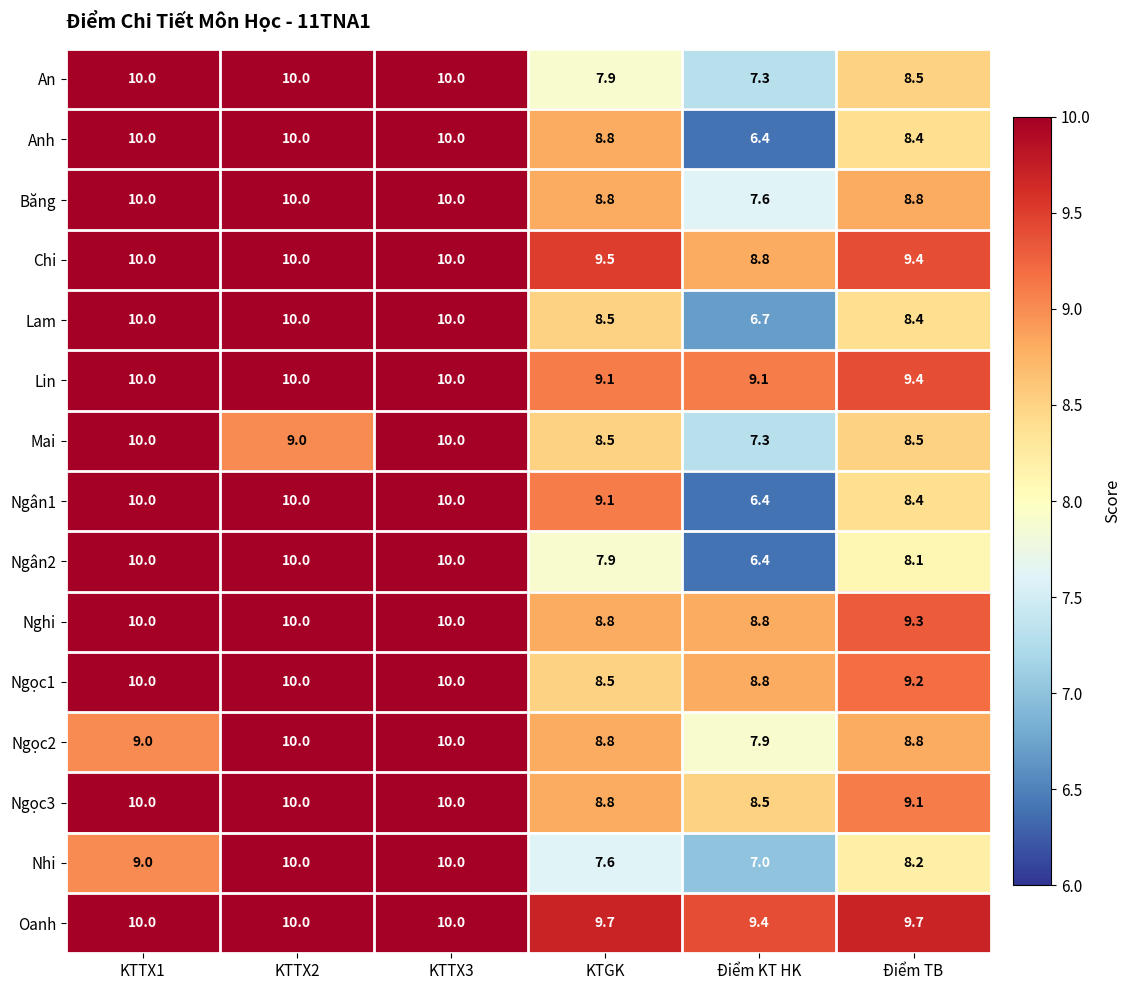

At which category does the chart reach its minimum across all series?

Điểm KT HK